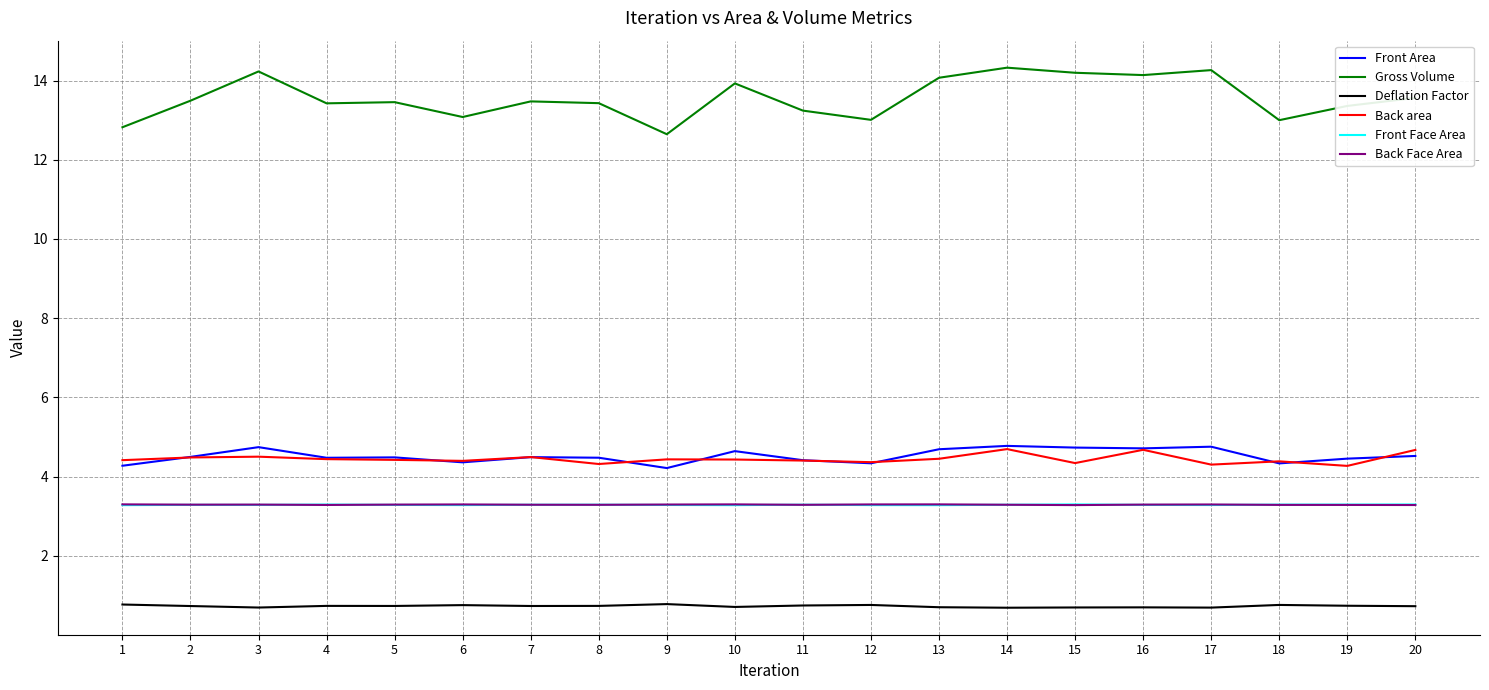

True or false: Gross Volume and Back area cross at least once.

False